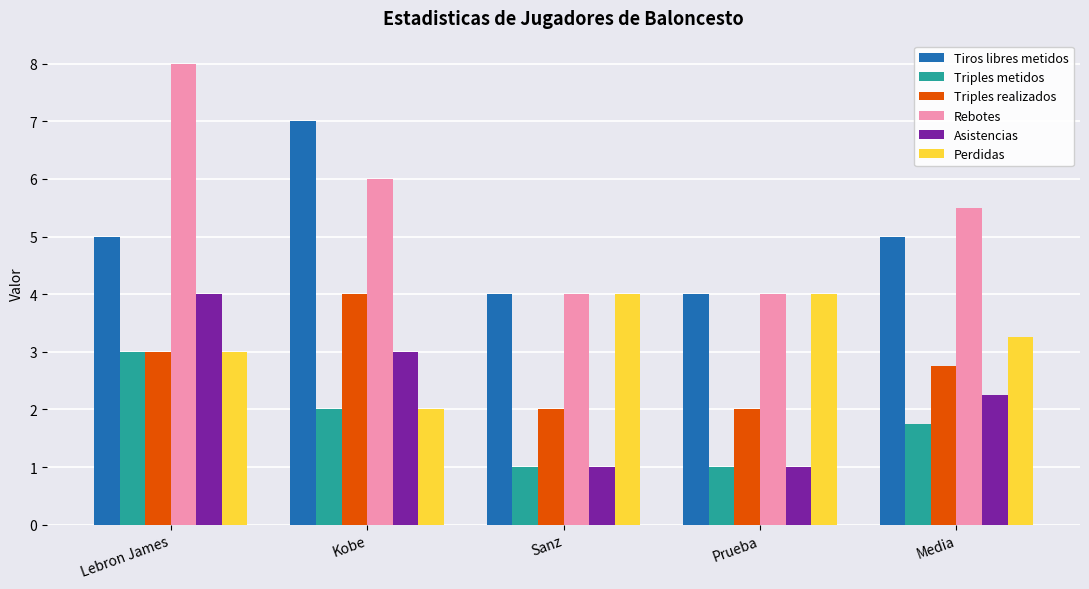

Is the value of Perdidas at Sanz greater than the value of Triples realizados at Prueba?

Yes